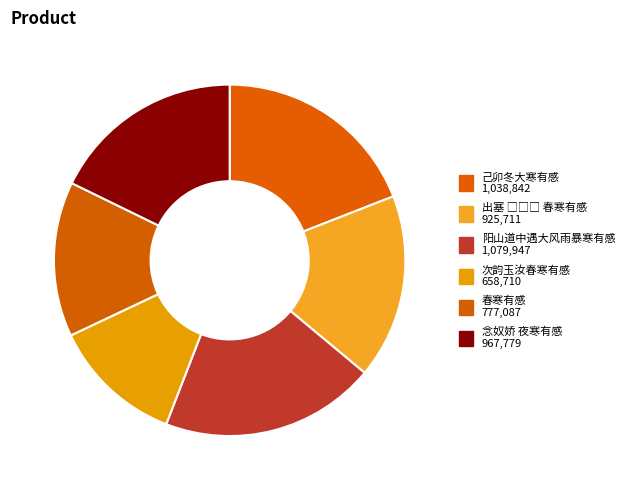

Is it true that 念奴娇 夜寒有感 is 11% of the pie?

False